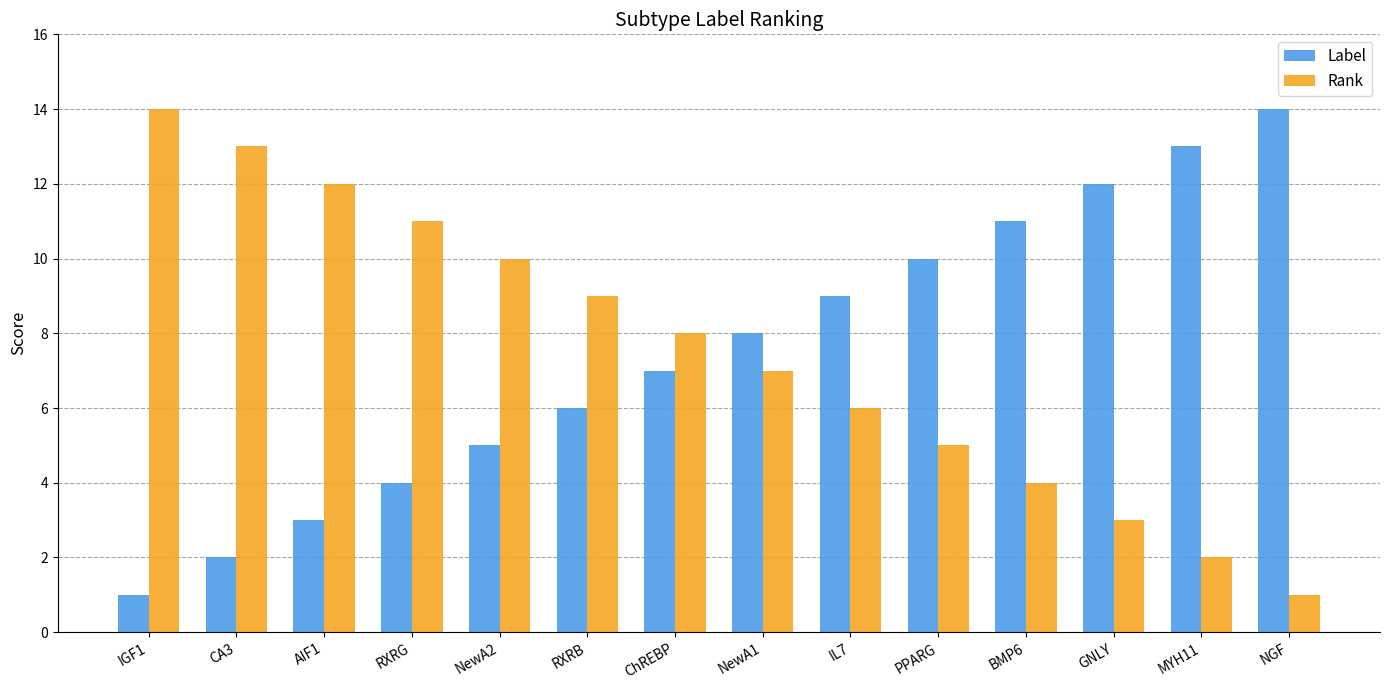

What is the average value of the Label series?

8